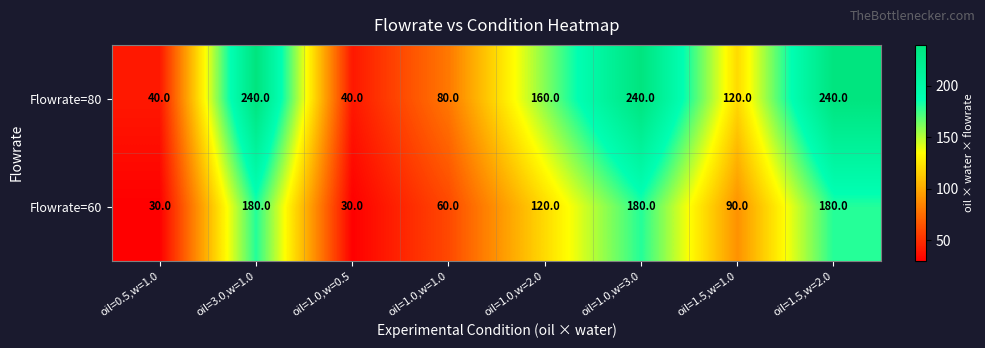

Which series has the largest range (max minus min)?

Flowrate=80